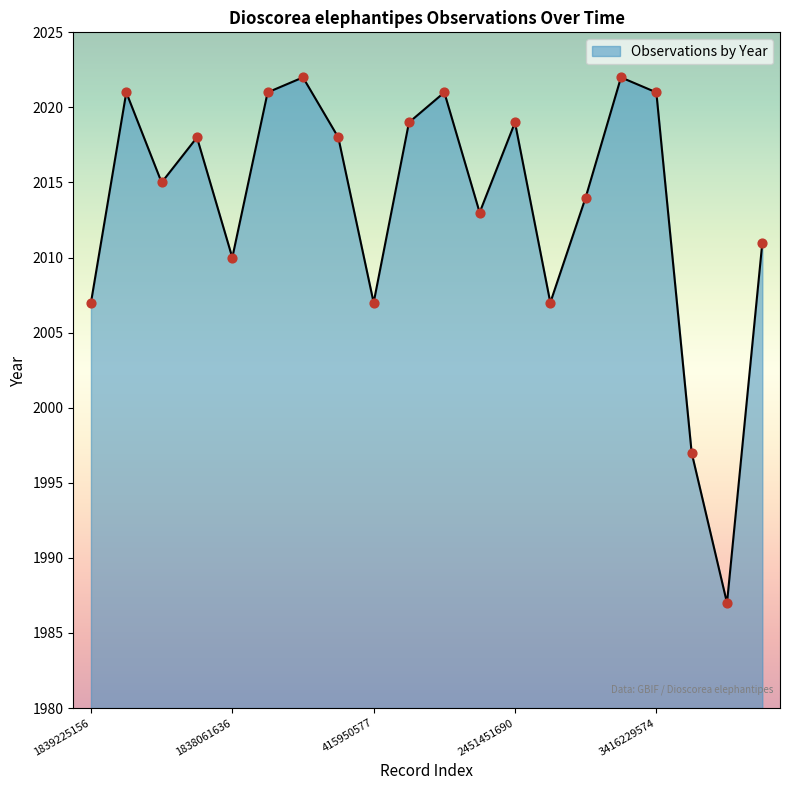

What is the difference between the maximum and minimum values?

35